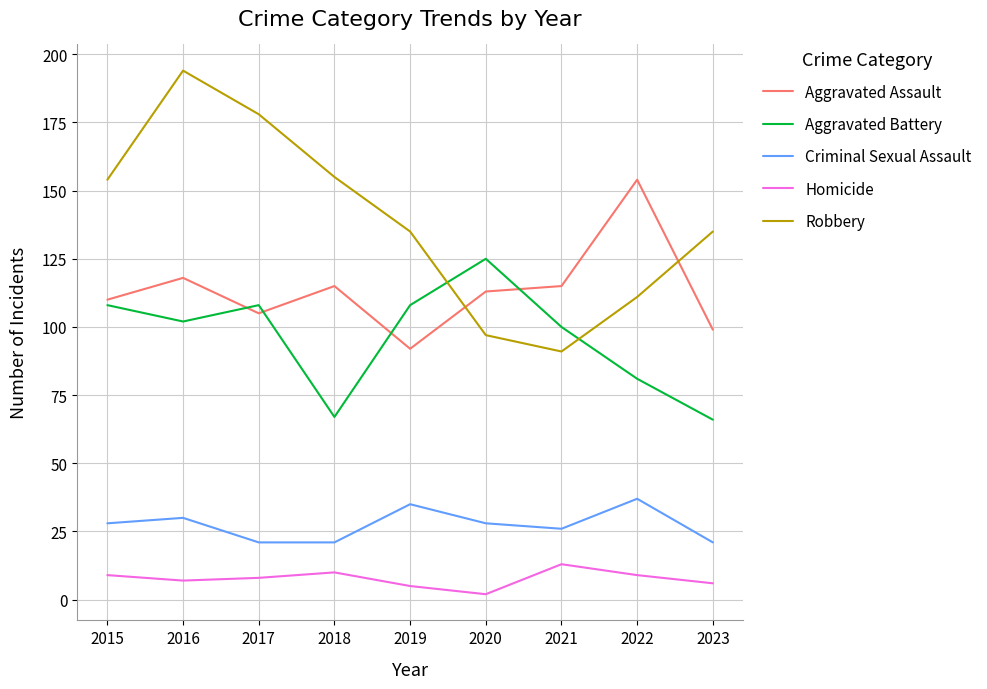

Does the chart display data point markers on the line(s)?

No